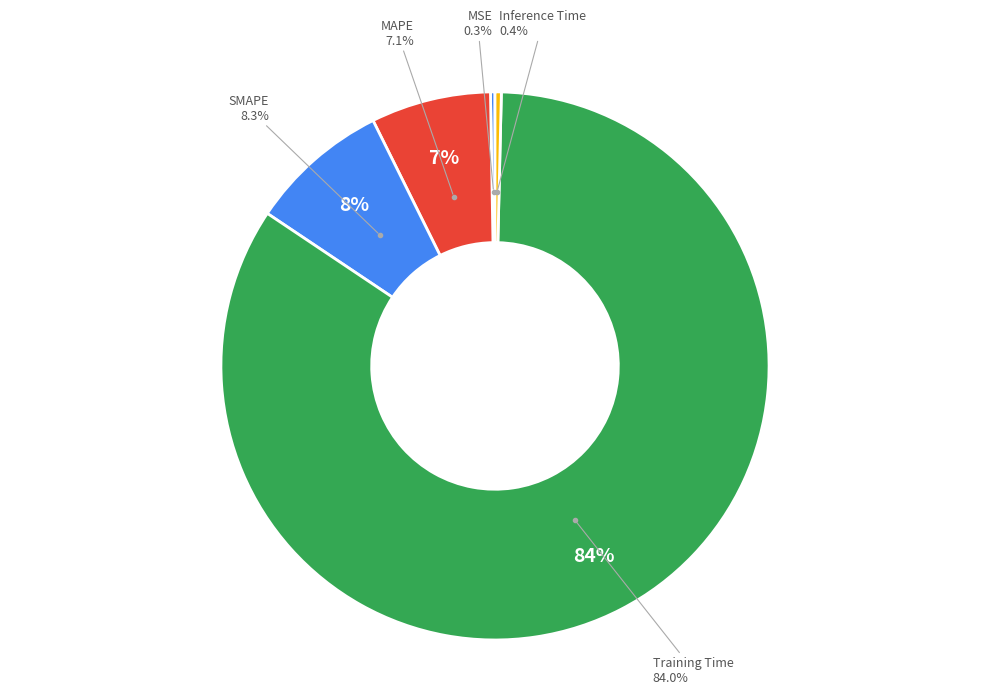

To the nearest percent, what is the average slice percentage?

20%